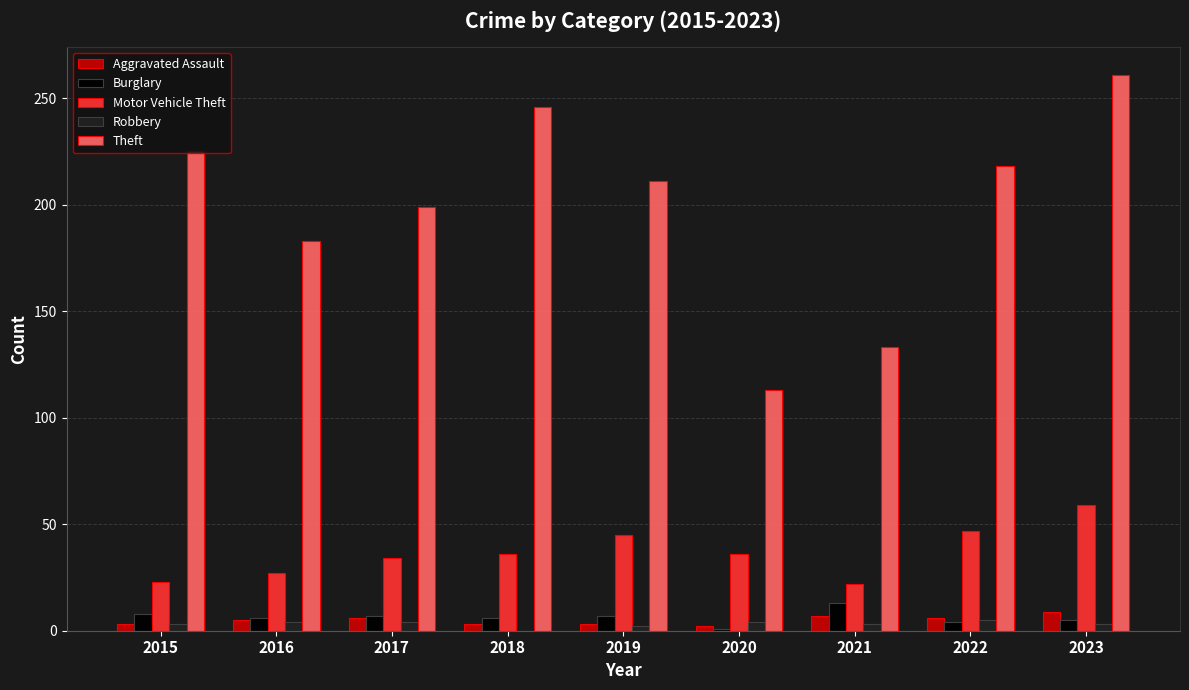

Between 2017 and 2023, which series saw the biggest shift?

Theft